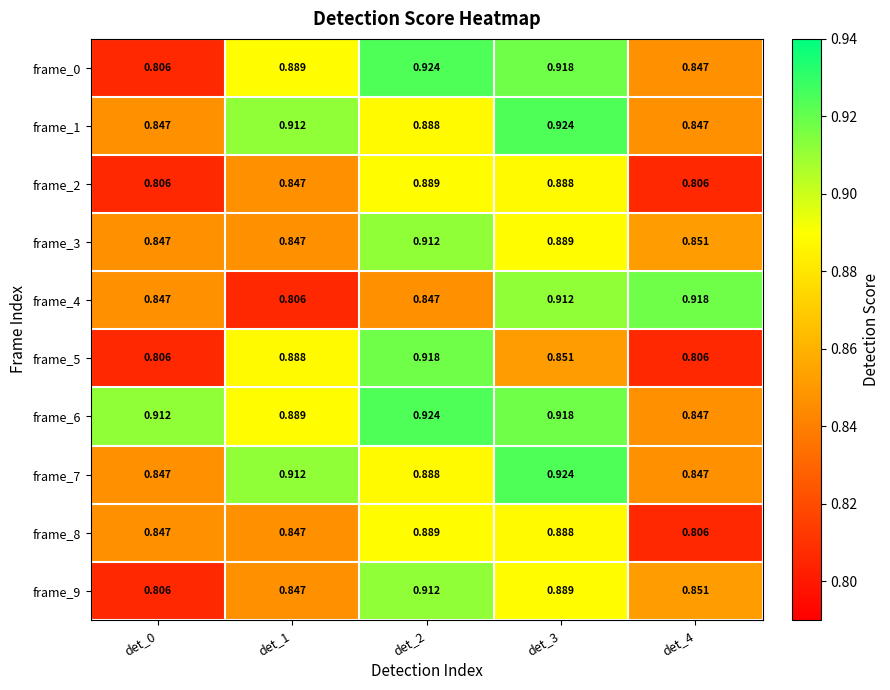

Is the value of frame_3 at det_1 greater than the value of frame_4 at det_3?

No